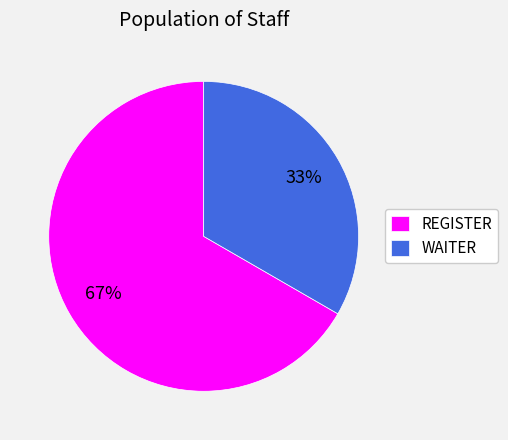

Is it true that WAITER is 33% of the pie?

True